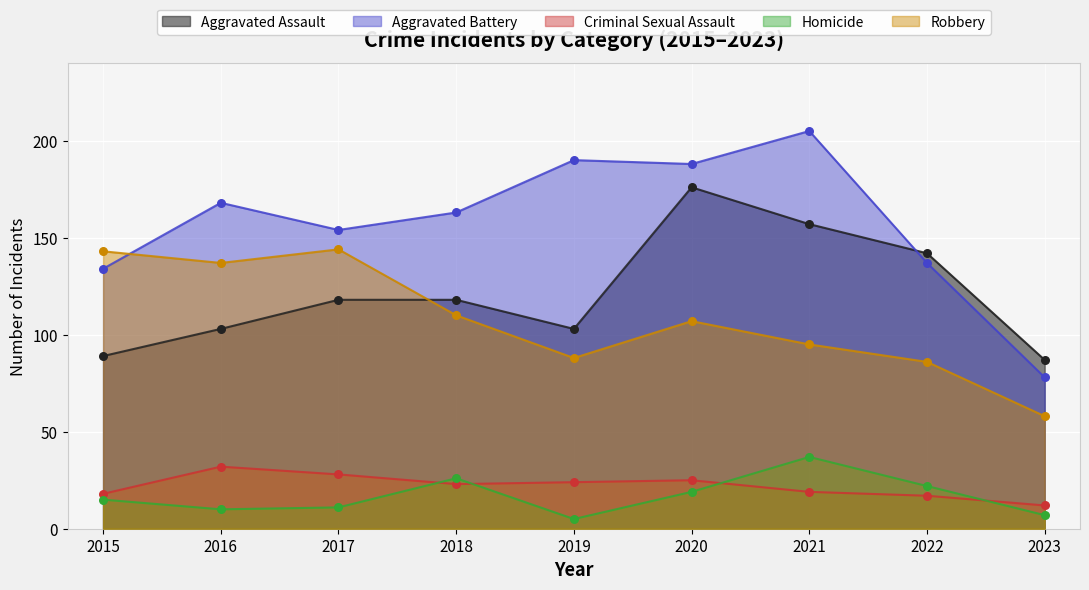

Which series contains the lowest Y value?

Homicide